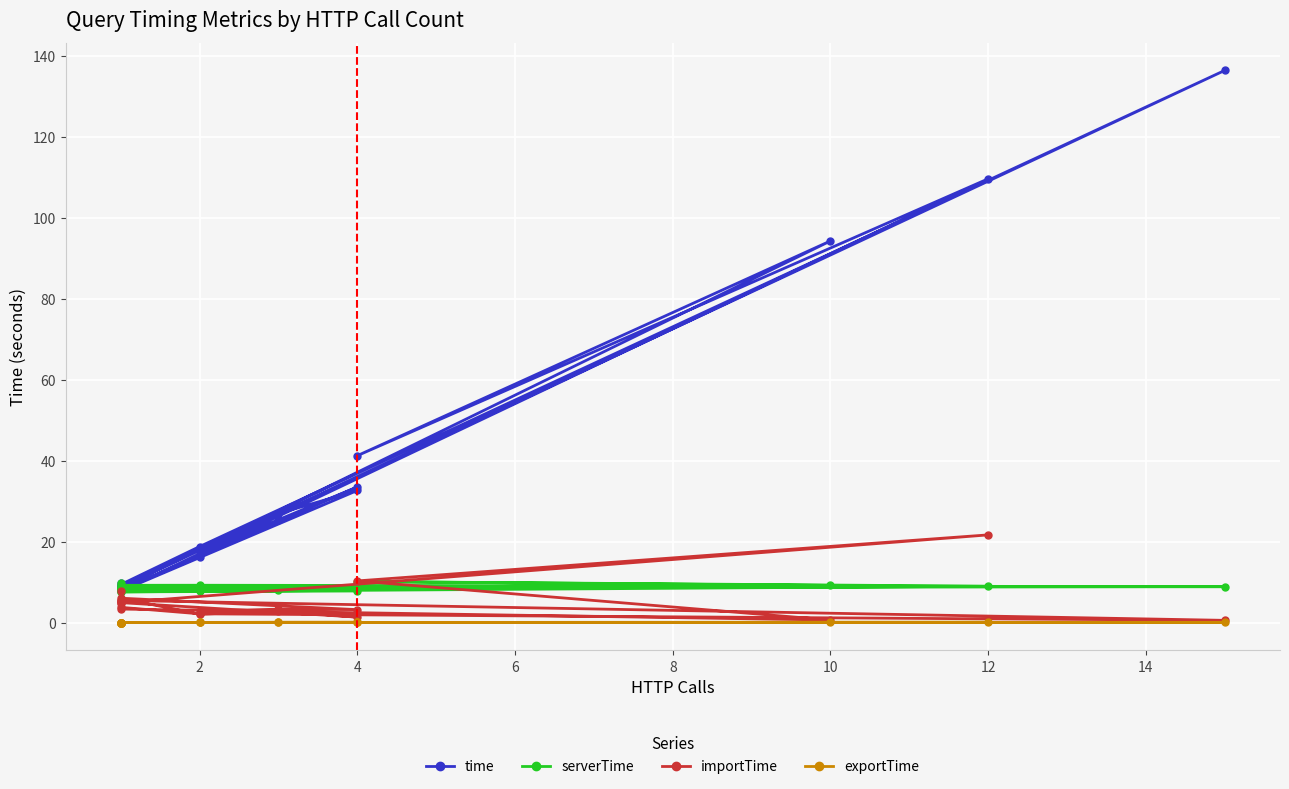

How many values in the serverTime series are below 8?

4